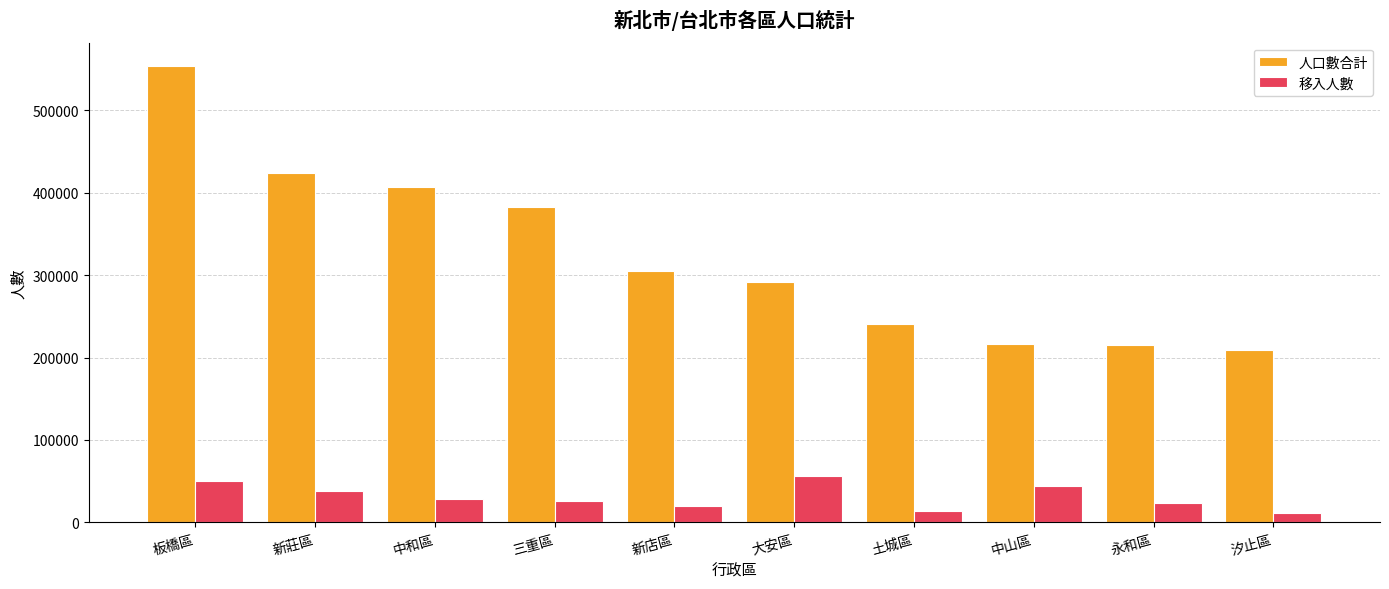

What is the minimum value shown in the chart?

11711